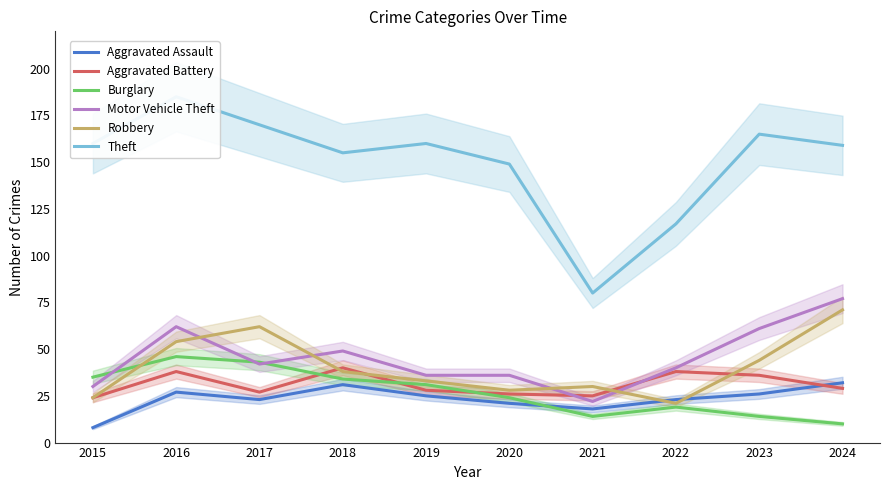

Is it true that Theft equals 271 at 2018?

False